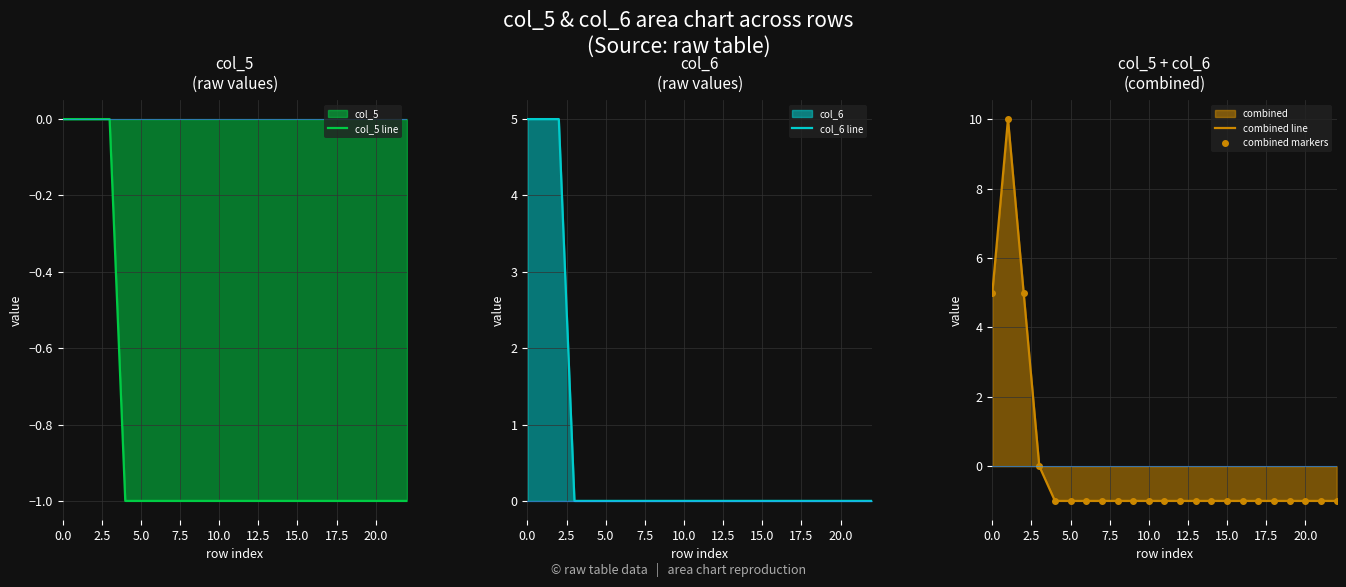

What is the label of the 19th point from the left?

18